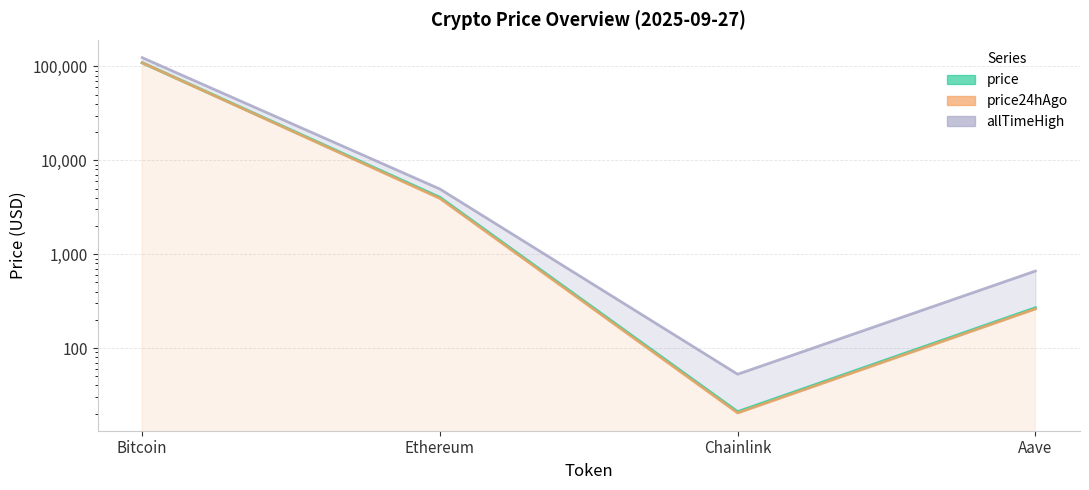

Reading left to right, extract all data points from this chart.

allTimeHigh: 124128.0	4946.1	52.7	661.7
price: 109352.0	4022.4	21.0	268.1
price24hAgo: 109282.0	3921.9	20.4	261.3